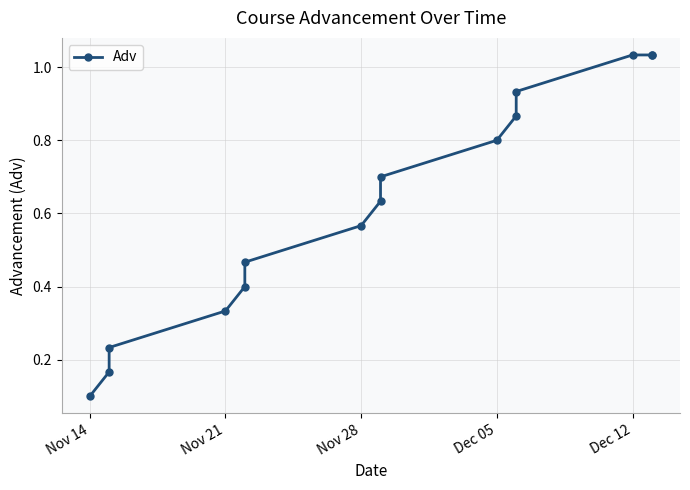

Does the chart have visible grid lines?

Yes